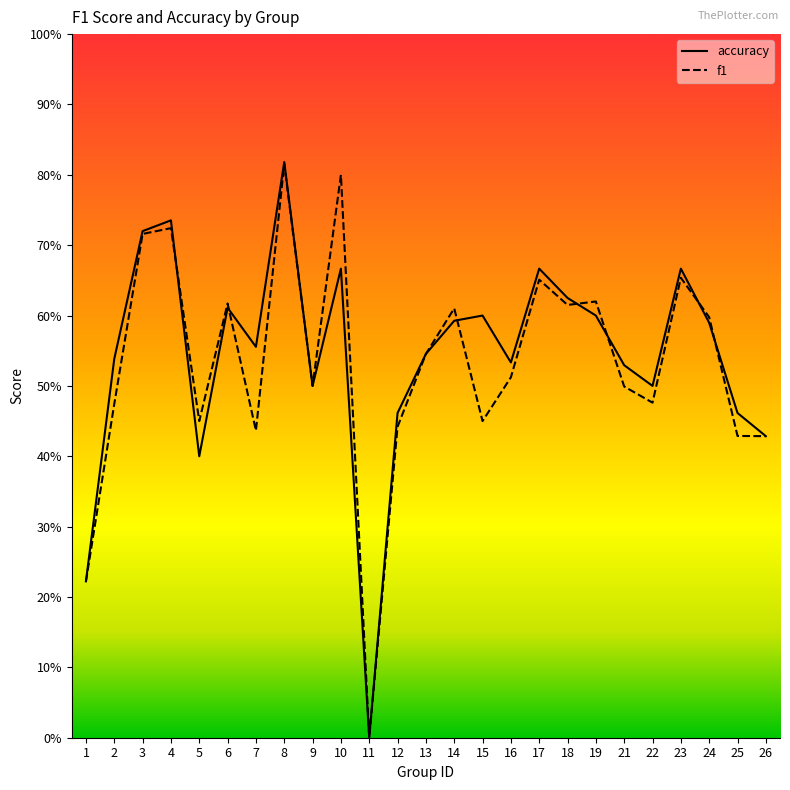

Reading left to right, transcribe all the data shown in this chart.

f1: 0.2	0.5	0.7	0.7	0.5	0.6	0.4	0.8	0.5	0.8	0.0	0.4	0.5	0.6	0.5	0.5	0.7	0.6	0.6	0.5	0.5	0.7	0.6	0.4	0.4
accuracy: 0.2	0.5	0.7	0.7	0.4	0.6	0.6	0.8	0.5	0.7	0.0	0.5	0.5	0.6	0.6	0.5	0.7	0.6	0.6	0.5	0.5	0.7	0.6	0.5	0.4